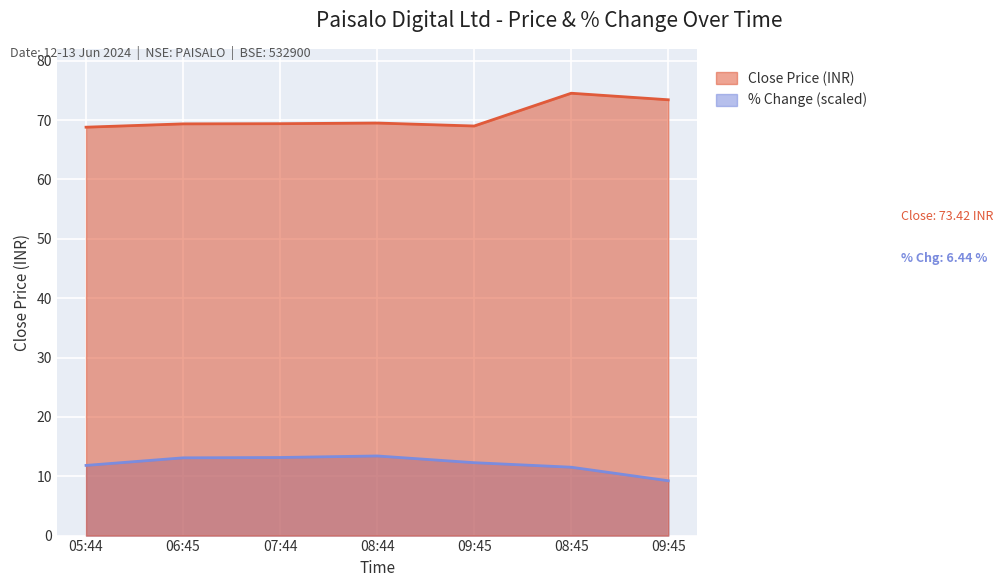

Reading right to left, transcribe all the data shown in this chart.

per_chg: 09:45=9.2	08:45=11.5	09:45=12.3	08:44=13.4	07:44=13.2	06:45=13.1	05:44=11.8
close: 09:45=73.4	08:45=74.5	09:45=69.0	08:44=69.5	07:44=69.4	06:45=69.4	05:44=68.8